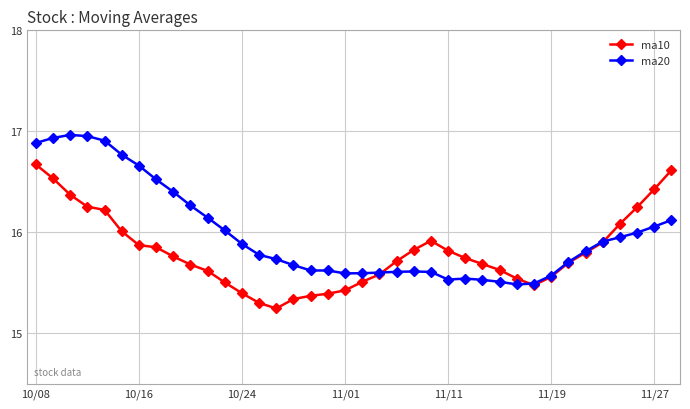

Which series has the largest range (max minus min)?

ma20